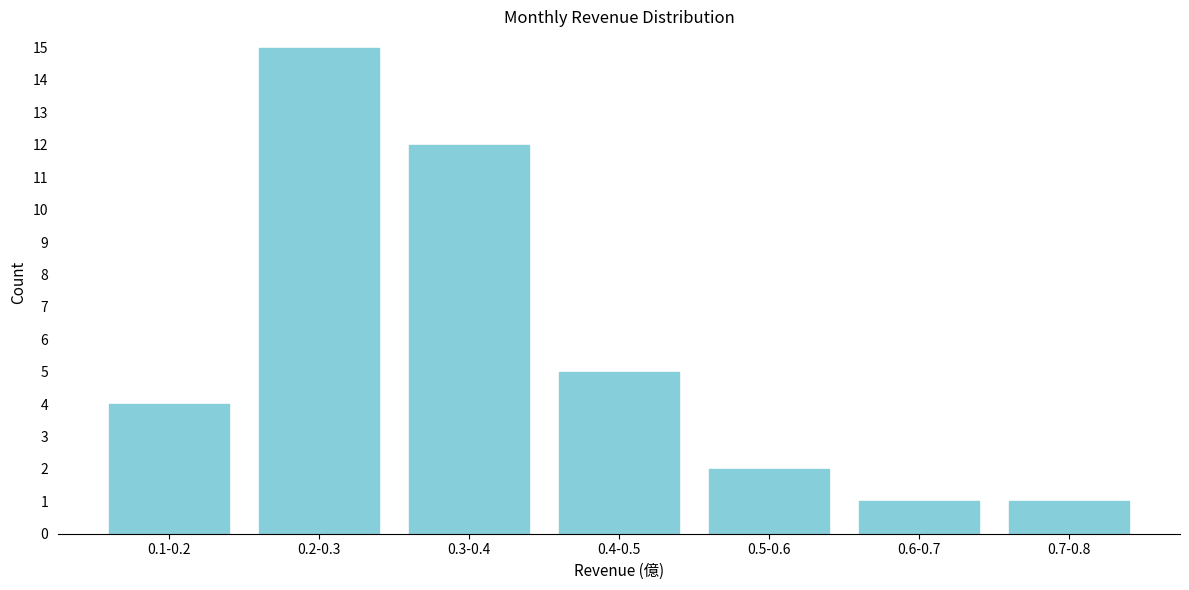

Reading left to right, transcribe all the data shown in this chart.

0.1-0.2=4	0.2-0.3=15	0.3-0.4=12	0.4-0.5=5	0.5-0.6=2	0.6-0.7=1	0.7-0.8=1